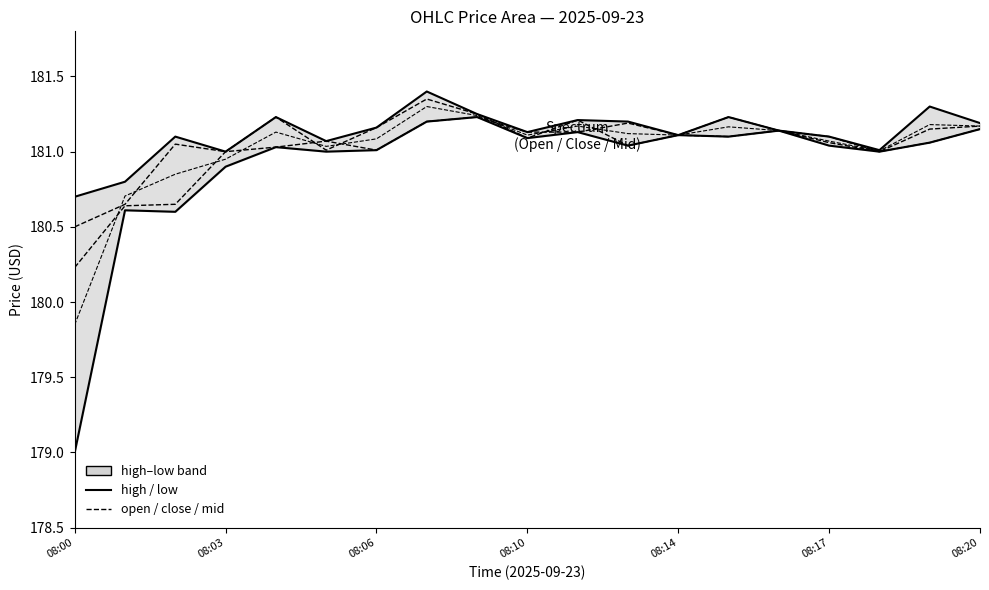

What is the value of the mid (high+low)/2 point at the 16th from the left?

181.1